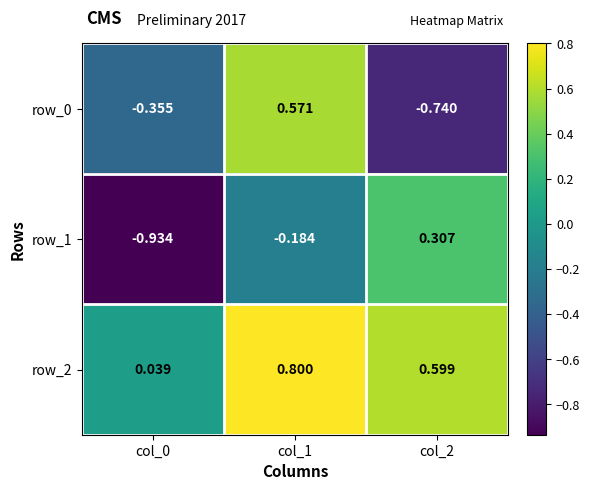

Is the value of row_0 at col_2 greater than the value of row_1 at col_2?

No